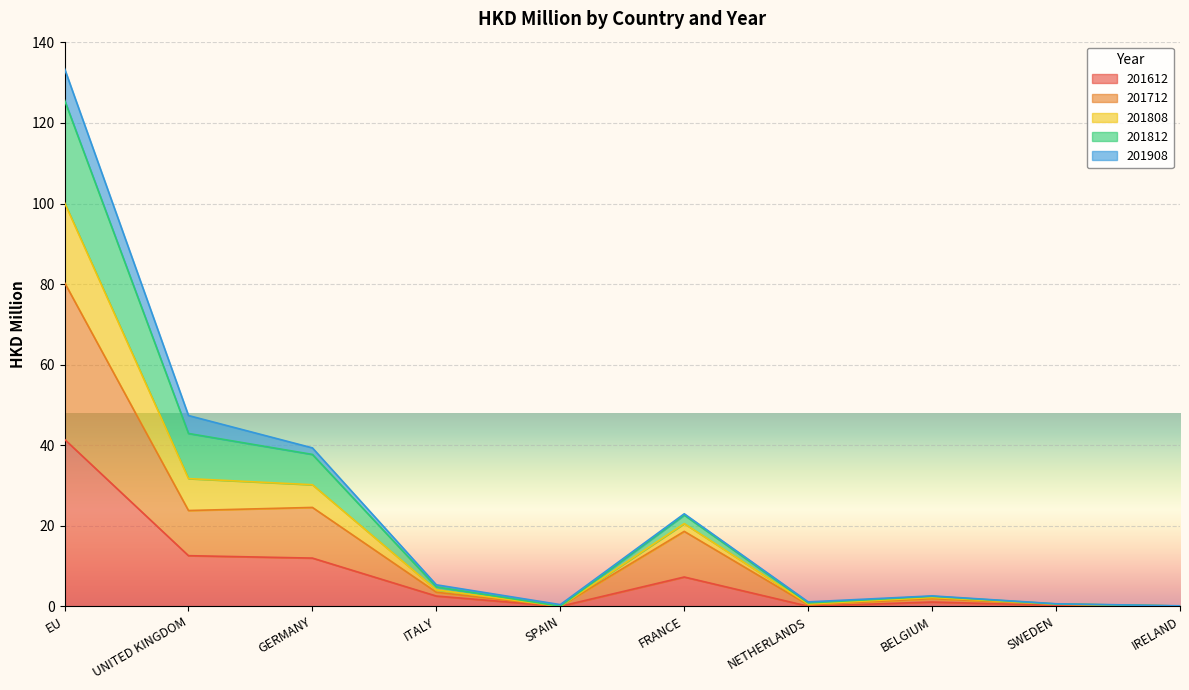

At which category is the sum across all series the highest?

EU